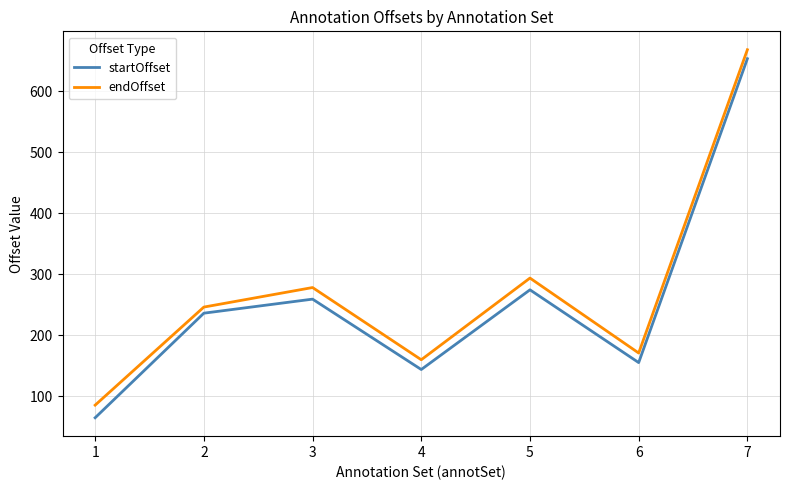

What is the total value across all series at 2?

482.5